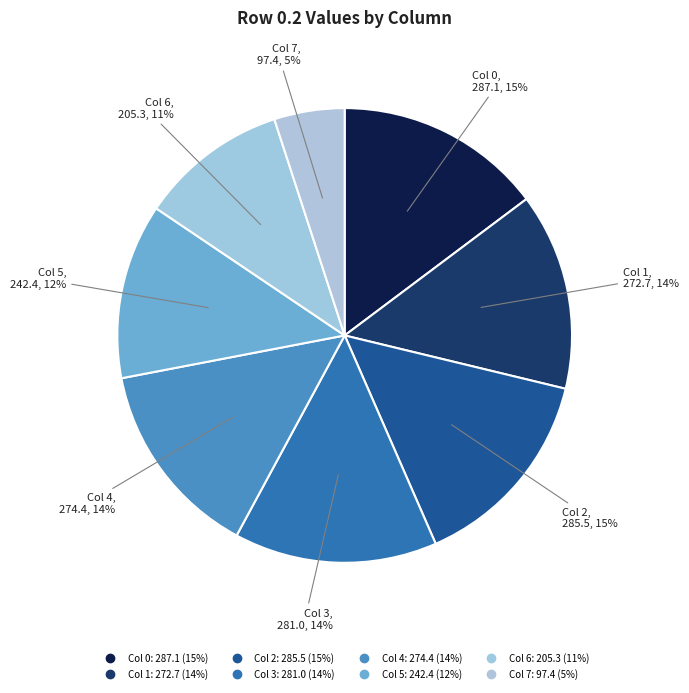

Count the number of slices in the pie.

8